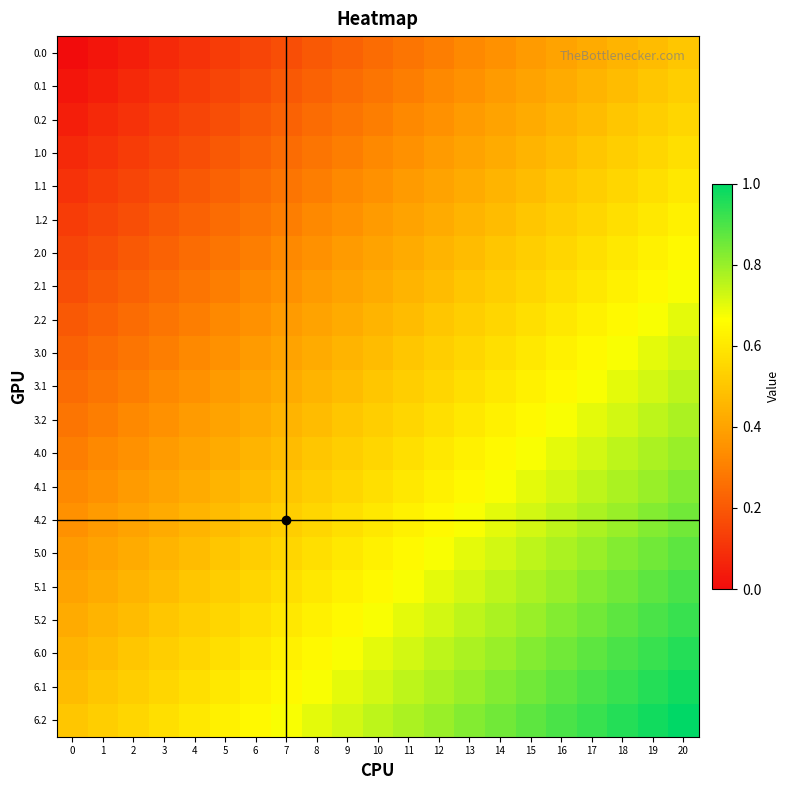

Reading right to left, transcribe all the data shown in this chart.

0.0: 20=0.5	19=0.5	18=0.5	17=0.4	16=0.4	15=0.4	14=0.3	13=0.3	12=0.3	11=0.3	10=0.2	9=0.2	8=0.2	7=0.2	6=0.2	5=0.1	4=0.1	3=0.1	2=0.0	1=0.0	0=0.0
0.1: 20=0.5	19=0.5	18=0.5	17=0.5	16=0.4	15=0.4	14=0.4	13=0.4	12=0.3	11=0.3	10=0.3	9=0.2	8=0.2	7=0.2	6=0.2	5=0.2	4=0.1	3=0.1	2=0.1	1=0.1	0=0.0
0.2: 20=0.6	19=0.5	18=0.5	17=0.5	16=0.5	15=0.4	14=0.4	13=0.4	12=0.3	11=0.3	10=0.3	9=0.3	8=0.2	7=0.2	6=0.2	5=0.2	4=0.2	3=0.1	2=0.1	1=0.1	0=0.0
1.0: 20=0.6	19=0.6	18=0.5	17=0.5	16=0.5	15=0.5	14=0.4	13=0.4	12=0.4	11=0.4	10=0.3	9=0.3	8=0.3	7=0.2	6=0.2	5=0.2	4=0.2	3=0.2	2=0.1	1=0.1	0=0.1
1.1: 20=0.6	19=0.6	18=0.6	17=0.5	16=0.5	15=0.5	14=0.4	13=0.4	12=0.4	11=0.4	10=0.3	9=0.3	8=0.3	7=0.3	6=0.2	5=0.2	4=0.2	3=0.2	2=0.1	1=0.1	0=0.1
1.2: 20=0.6	19=0.6	18=0.6	17=0.6	16=0.5	15=0.5	14=0.5	13=0.5	12=0.4	11=0.4	10=0.4	9=0.3	8=0.3	7=0.3	6=0.3	5=0.2	4=0.2	3=0.2	2=0.2	1=0.2	0=0.1
2.0: 20=0.7	19=0.6	18=0.6	17=0.6	16=0.6	15=0.5	14=0.5	13=0.5	12=0.5	11=0.4	10=0.4	9=0.4	8=0.4	7=0.3	6=0.3	5=0.3	4=0.2	3=0.2	2=0.2	1=0.2	0=0.2
2.1: 20=0.7	19=0.6	18=0.6	17=0.6	16=0.6	15=0.6	14=0.5	13=0.5	12=0.5	11=0.5	10=0.4	9=0.4	8=0.4	7=0.3	6=0.3	5=0.3	4=0.3	3=0.2	2=0.2	1=0.2	0=0.2
2.2: 20=0.7	19=0.7	18=0.7	17=0.6	16=0.6	15=0.6	14=0.6	13=0.5	12=0.5	11=0.5	10=0.5	9=0.4	8=0.4	7=0.4	6=0.3	5=0.3	4=0.3	3=0.3	2=0.2	1=0.2	0=0.2
3.0: 20=0.7	19=0.7	18=0.7	17=0.6	16=0.6	15=0.6	14=0.6	13=0.6	12=0.5	11=0.5	10=0.5	9=0.4	8=0.4	7=0.4	6=0.4	5=0.3	4=0.3	3=0.3	2=0.3	1=0.2	0=0.2
3.1: 20=0.8	19=0.7	18=0.7	17=0.7	16=0.7	15=0.6	14=0.6	13=0.6	12=0.6	11=0.5	10=0.5	9=0.5	8=0.5	7=0.4	6=0.4	5=0.4	4=0.3	3=0.3	2=0.3	1=0.3	0=0.2
3.2: 20=0.8	19=0.8	18=0.7	17=0.7	16=0.7	15=0.7	14=0.6	13=0.6	12=0.6	11=0.6	10=0.5	9=0.5	8=0.5	7=0.4	6=0.4	5=0.4	4=0.4	3=0.3	2=0.3	1=0.3	0=0.3
4.0: 20=0.8	19=0.8	18=0.8	17=0.7	16=0.7	15=0.7	14=0.6	13=0.6	12=0.6	11=0.6	10=0.6	9=0.5	8=0.5	7=0.5	6=0.4	5=0.4	4=0.4	3=0.4	2=0.3	1=0.3	0=0.3
4.1: 20=0.8	19=0.8	18=0.8	17=0.8	16=0.7	15=0.7	14=0.7	13=0.7	12=0.6	11=0.6	10=0.6	9=0.6	8=0.5	7=0.5	6=0.5	5=0.5	4=0.4	3=0.4	2=0.4	1=0.3	0=0.3
4.2: 20=0.8	19=0.8	18=0.8	17=0.8	16=0.8	15=0.7	14=0.7	13=0.7	12=0.7	11=0.6	10=0.6	9=0.6	8=0.6	7=0.5	6=0.5	5=0.5	4=0.5	3=0.4	2=0.4	1=0.4	0=0.3
5.0: 20=0.9	19=0.8	18=0.8	17=0.8	16=0.8	15=0.8	14=0.7	13=0.7	12=0.7	11=0.7	10=0.6	9=0.6	8=0.6	7=0.6	6=0.5	5=0.5	4=0.5	3=0.5	2=0.4	1=0.4	0=0.4
5.1: 20=0.9	19=0.9	18=0.8	17=0.8	16=0.8	15=0.8	14=0.8	13=0.7	12=0.7	11=0.7	10=0.7	9=0.6	8=0.6	7=0.6	6=0.6	5=0.5	4=0.5	3=0.5	2=0.5	1=0.4	0=0.4
5.2: 20=0.9	19=0.9	18=0.9	17=0.8	16=0.8	15=0.8	14=0.8	13=0.8	12=0.7	11=0.7	10=0.7	9=0.7	8=0.6	7=0.6	6=0.6	5=0.6	4=0.5	3=0.5	2=0.5	1=0.5	0=0.4
6.0: 20=0.9	19=0.9	18=0.9	17=0.9	16=0.9	15=0.8	14=0.8	13=0.8	12=0.8	11=0.7	10=0.7	9=0.7	8=0.7	7=0.6	6=0.6	5=0.6	4=0.6	3=0.5	2=0.5	1=0.5	0=0.5
6.1: 20=1.0	19=0.9	18=0.9	17=0.9	16=0.9	15=0.8	14=0.8	13=0.8	12=0.8	11=0.8	10=0.7	9=0.7	8=0.7	7=0.7	6=0.6	5=0.6	4=0.6	3=0.6	2=0.5	1=0.5	0=0.5
6.2: 20=1.0	19=1.0	18=0.9	17=0.9	16=0.9	15=0.9	14=0.8	13=0.8	12=0.8	11=0.8	10=0.8	9=0.7	8=0.7	7=0.7	6=0.7	5=0.6	4=0.6	3=0.6	2=0.6	1=0.5	0=0.5